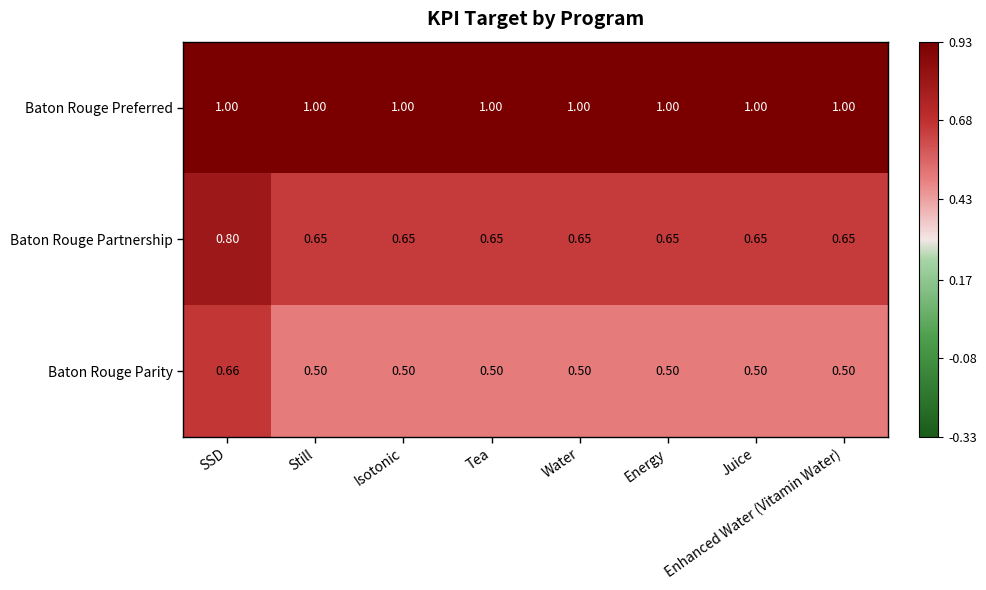

Which series has the largest range (max minus min)?

Baton Rouge Parity